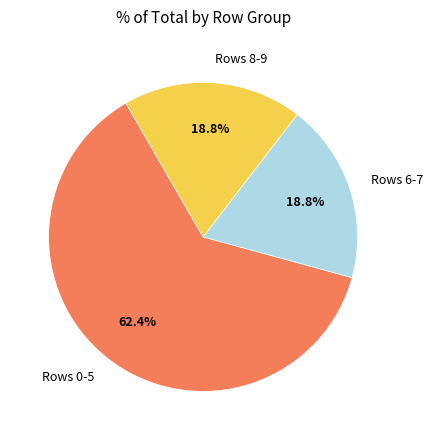

Does Rows 0-5 represent more than half of the total?

Yes